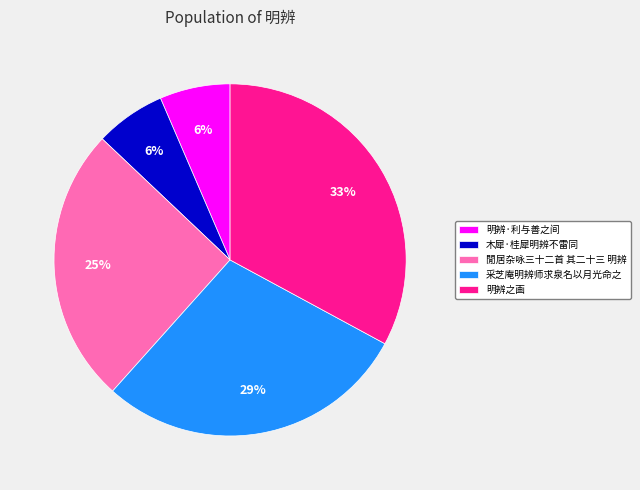

Count the number of slices in the pie.

5